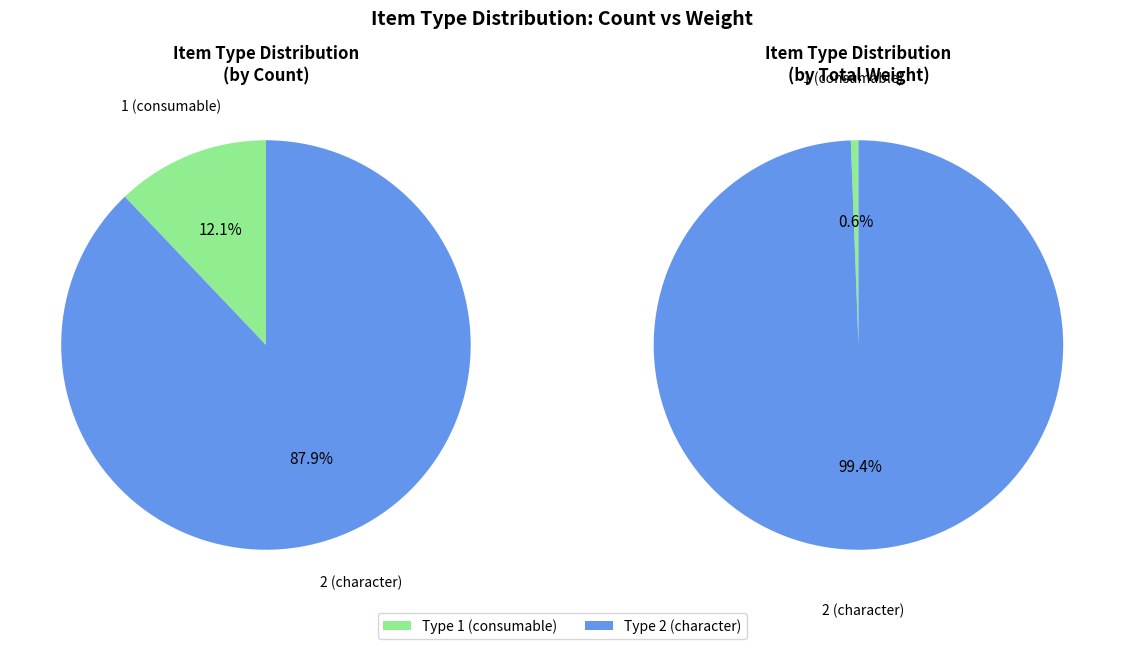

To the nearest percent, what is the difference between the largest and smallest slice percentages?

76%